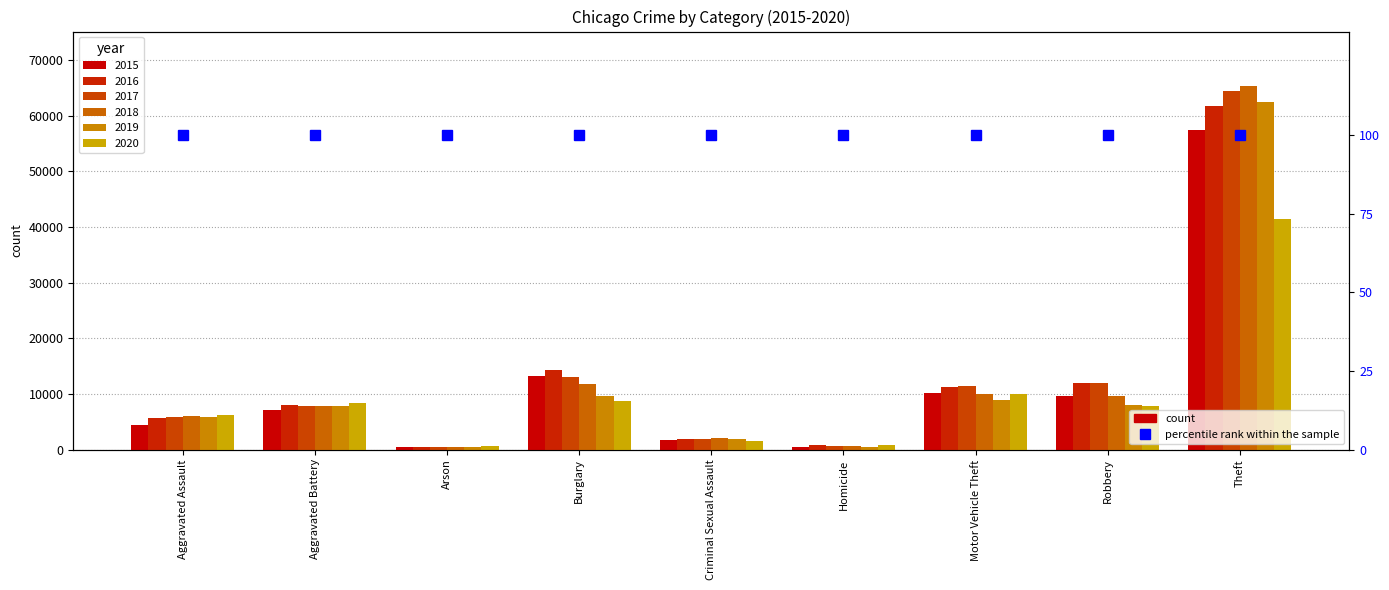

Reading left to right, what are all the values shown in this chart?

2015: 4480	7019	448	13184	1705	496	10068	9638	57351
2016: 5713	8086	515	14289	1854	786	11285	11960	61623
2017: 5793	7845	444	13001	1979	672	11380	11880	64386
2018: 6002	7735	373	11747	2039	588	9985	9681	65290
2019: 5841	7858	376	9638	1921	499	8978	7995	62495
2020: 6265	8321	588	8758	1494	787	9959	7855	41343